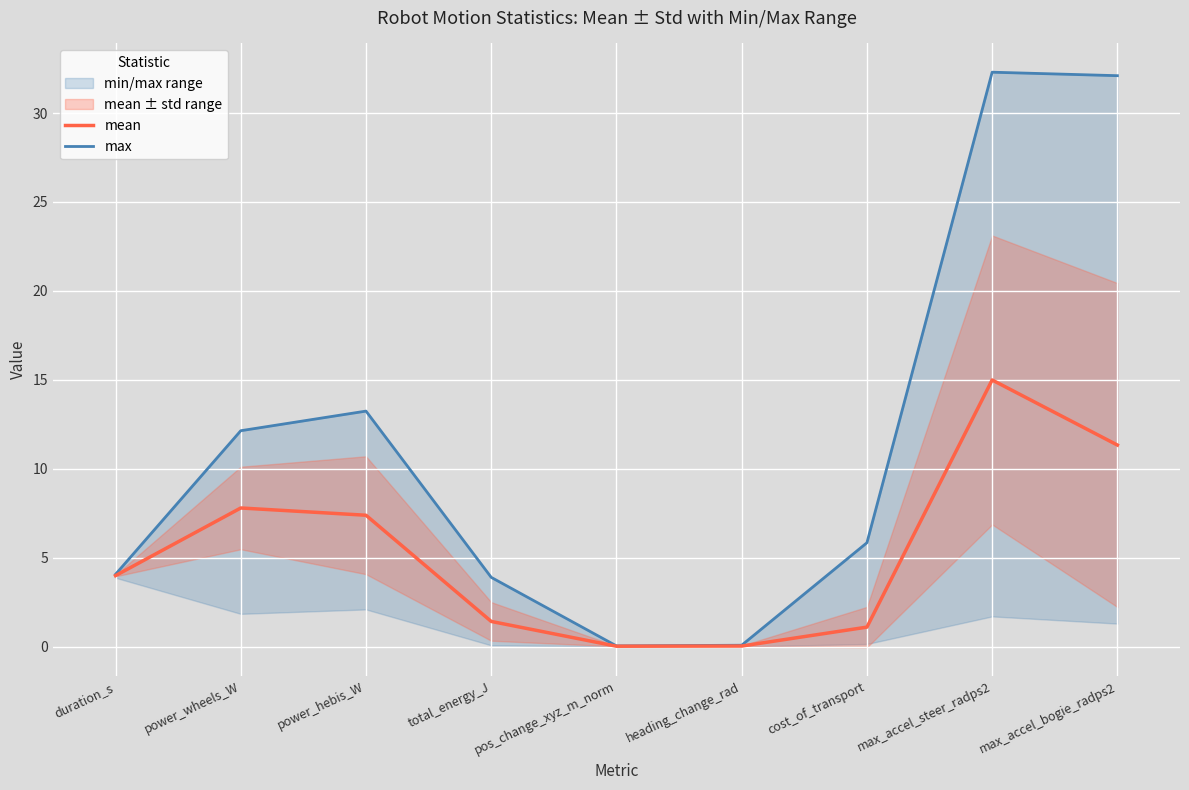

Is it true that max equals 12.1 at power_wheels_W?

True